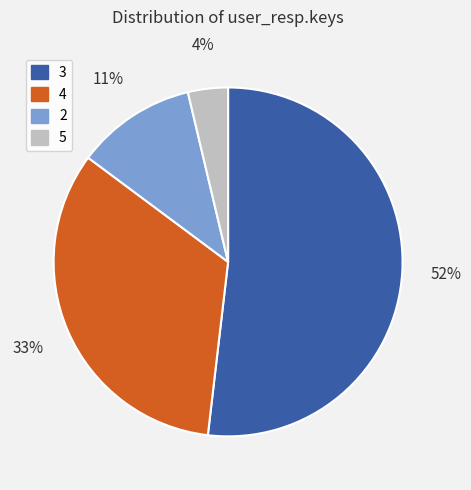

Does 4 account for over 50% of the chart?

No